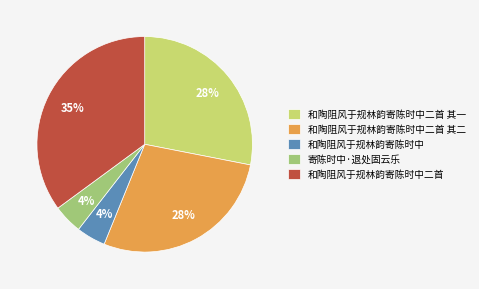

Count the number of slices in the pie.

5